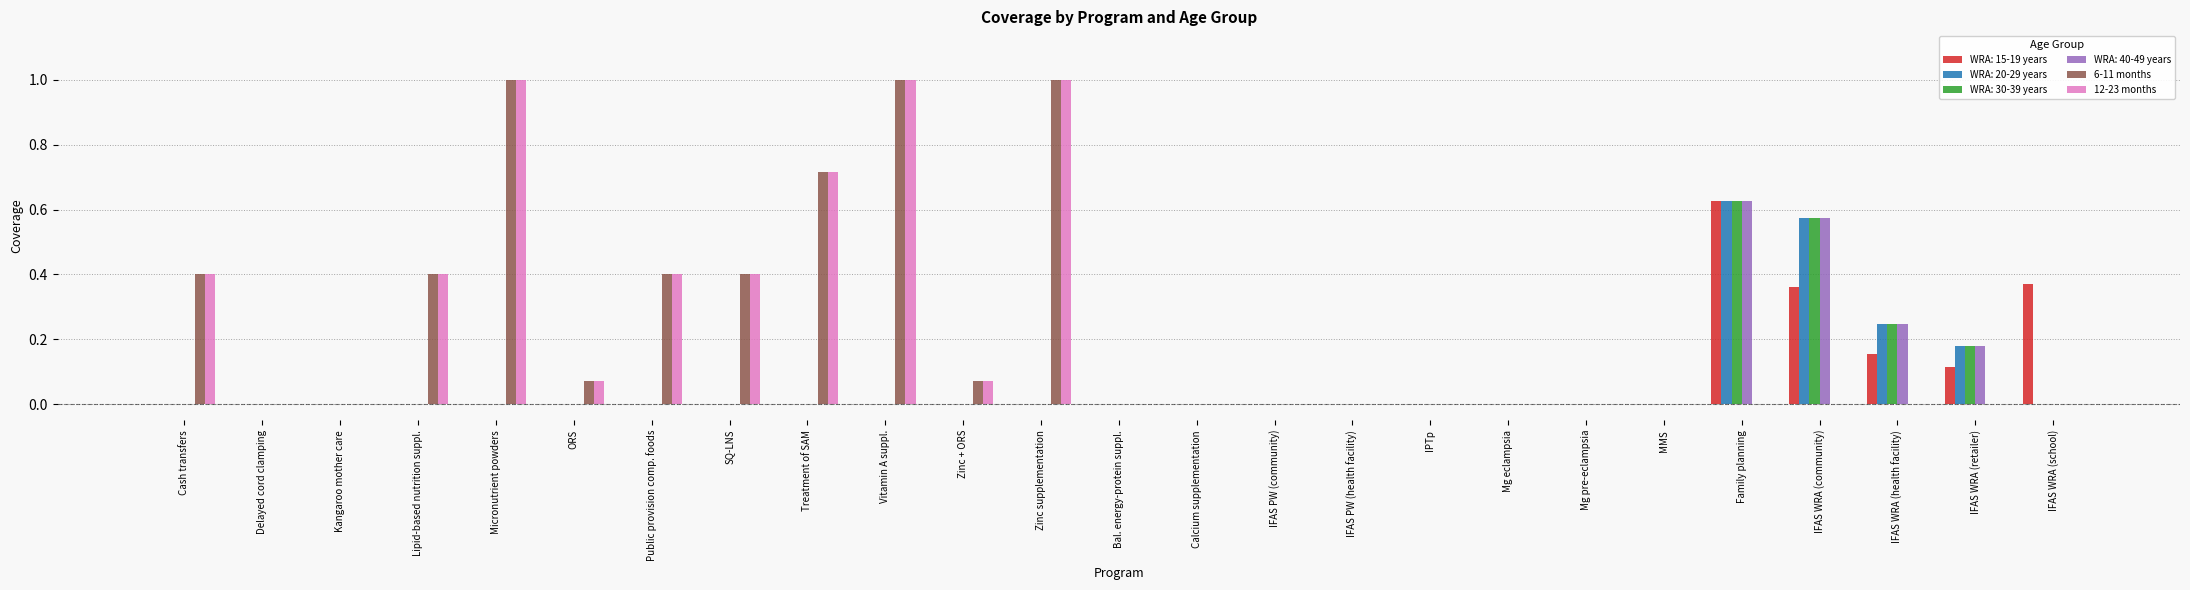

True or false: 6-11 months has a value of 0.3 at Delayed cord clamping.

False